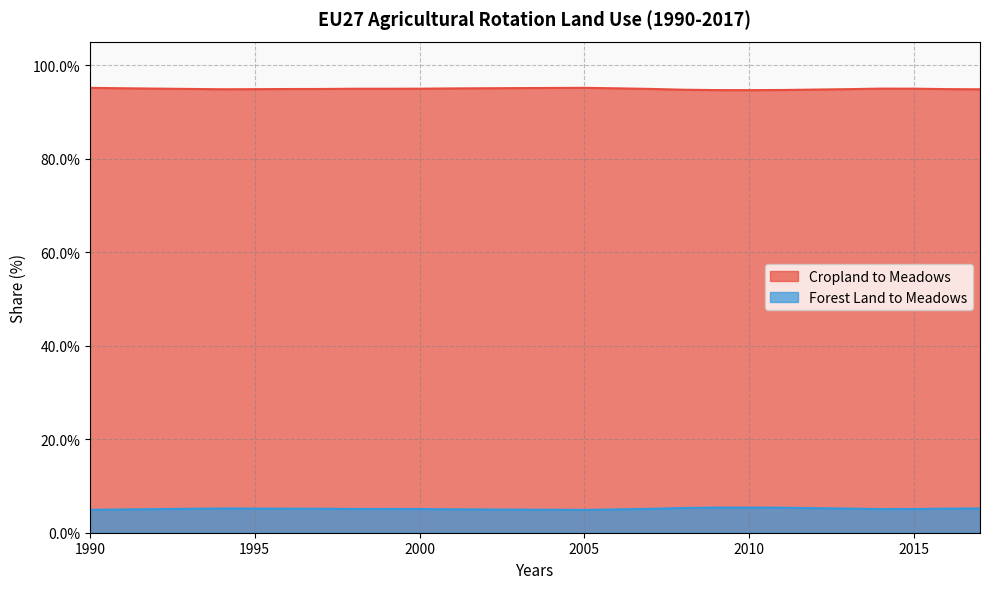

What are all the series names shown in the legend?

Cropland to Meadows, Forest Land to Meadows